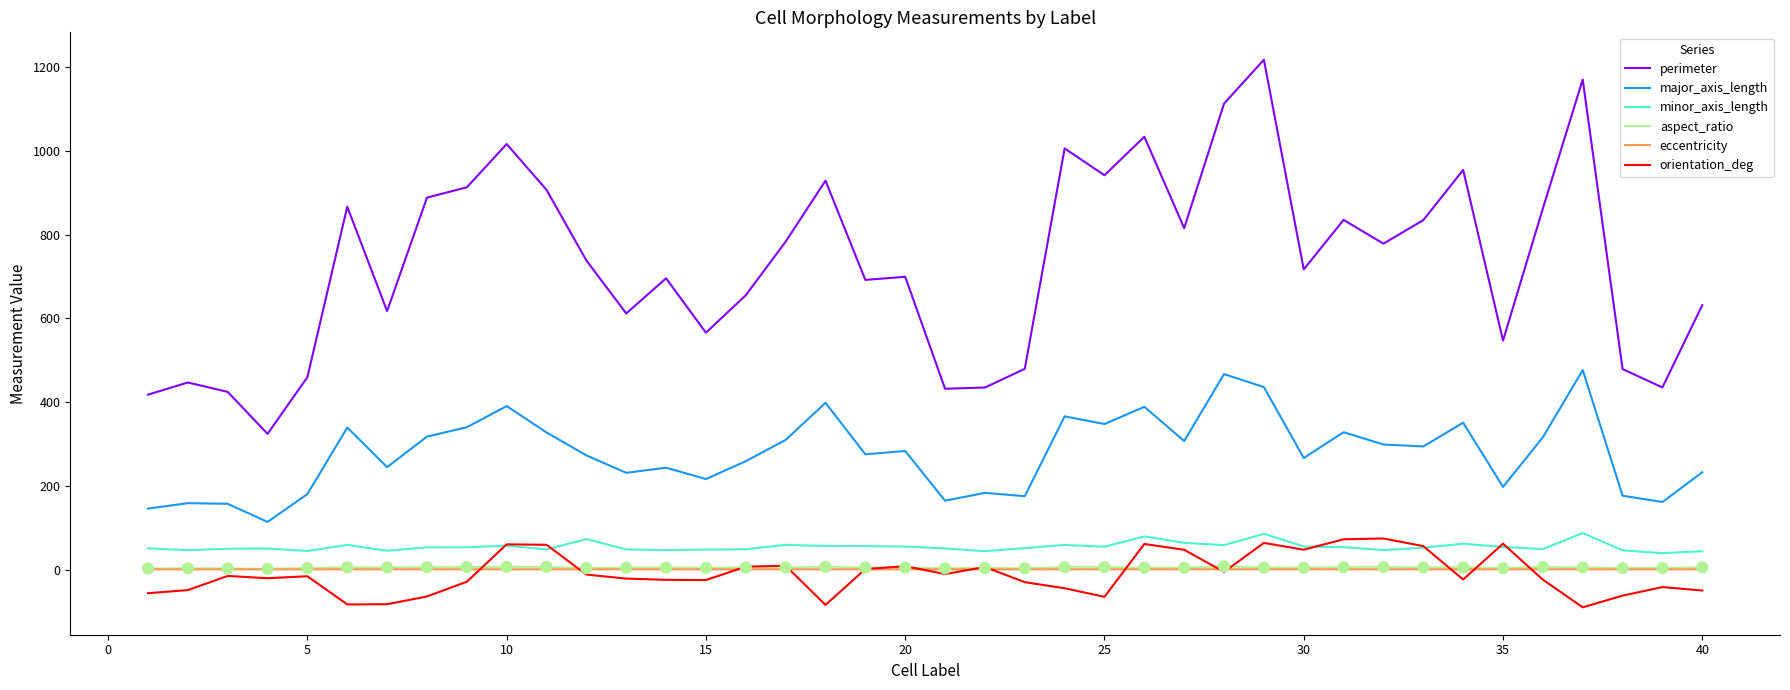

Which series has the largest range (max minus min)?

perimeter